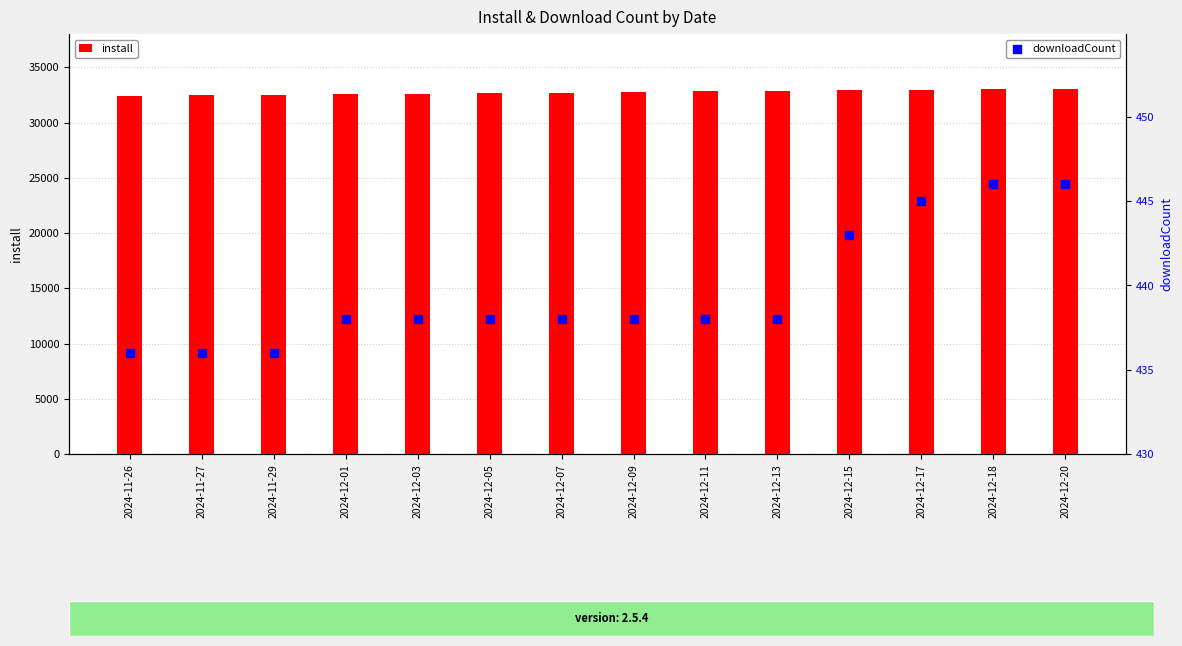

Is the value of downloadCount at 2024-12-09 greater than the value of install at 2024-12-05?

No